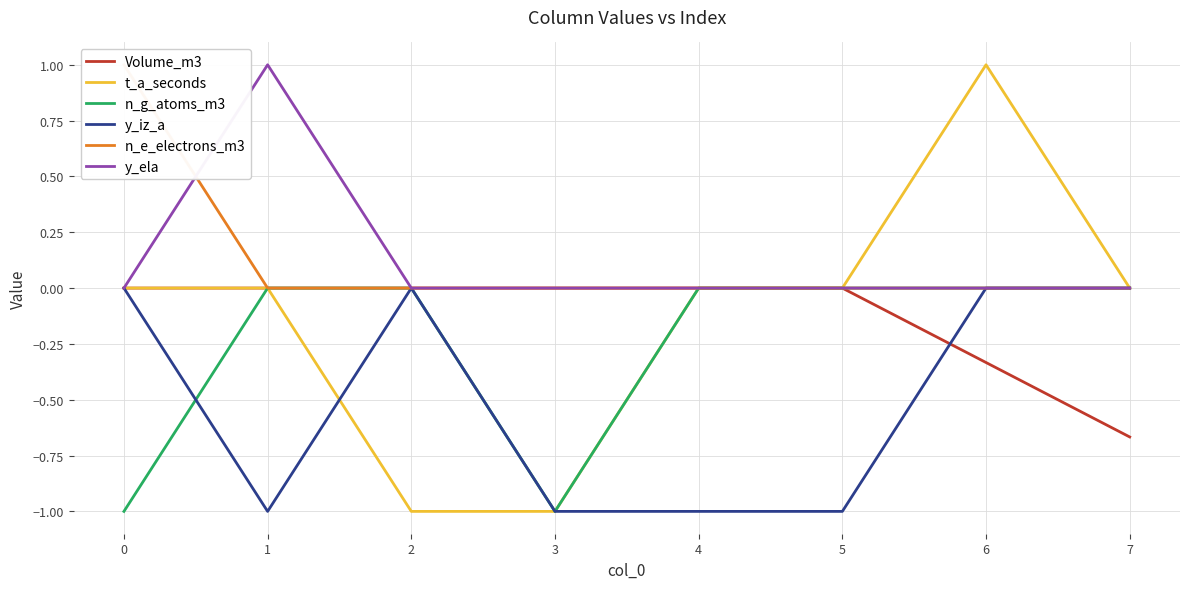

At how many categories does at least one series exceed 0?

3